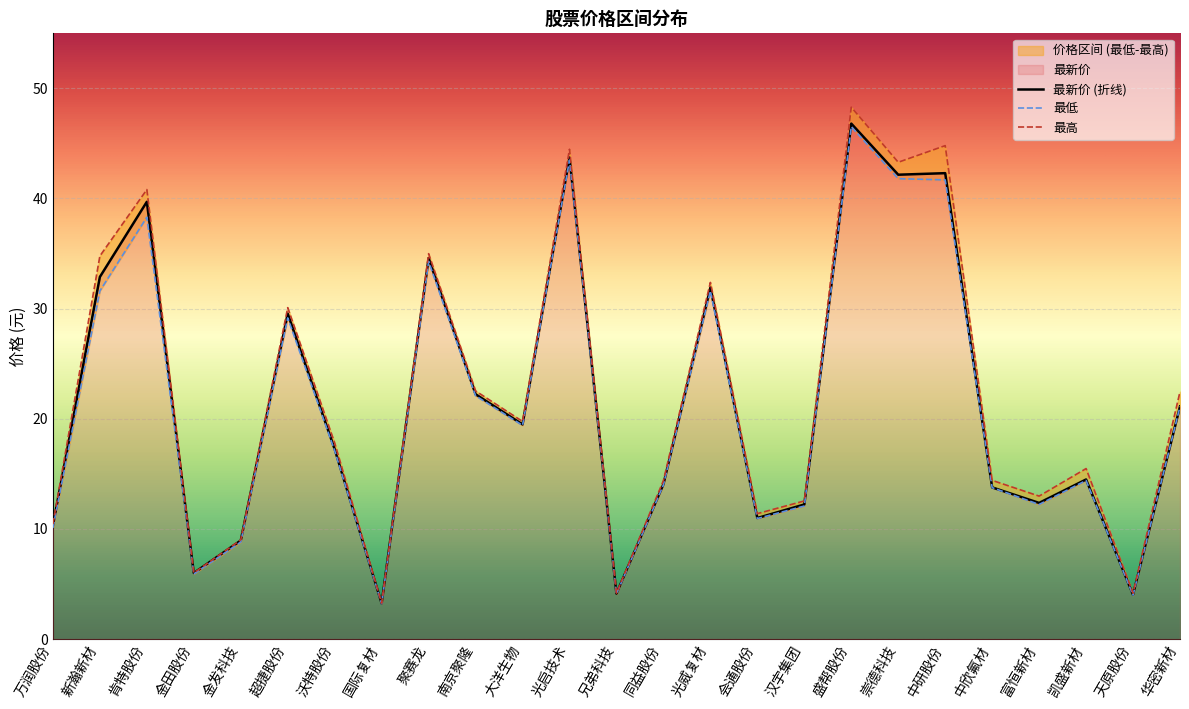

Which series changed the most between 国际复材 and 聚赛龙?

最高